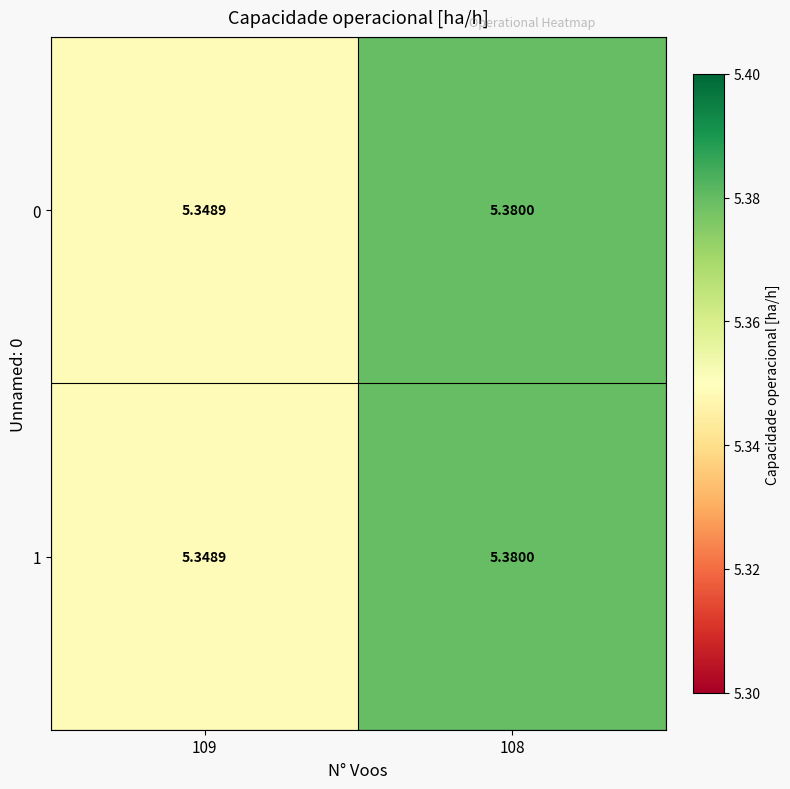

At how many categories does at least one series exceed 5?

2